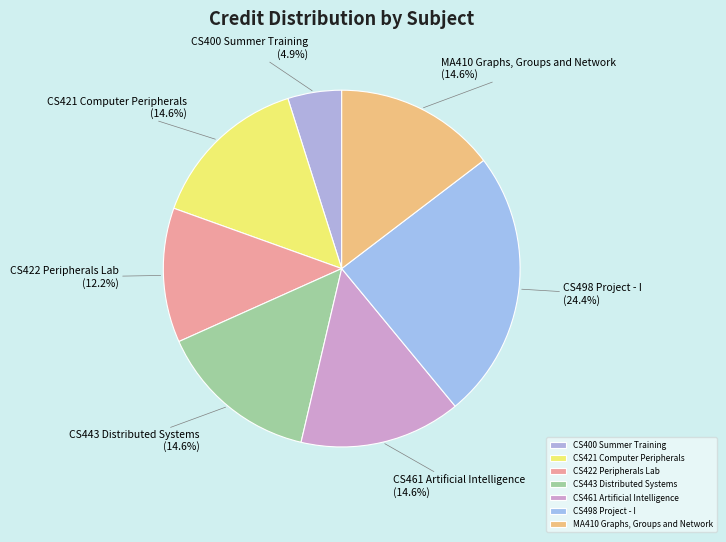

Does CS421 Computer Peripherals represent more than half of the total?

No